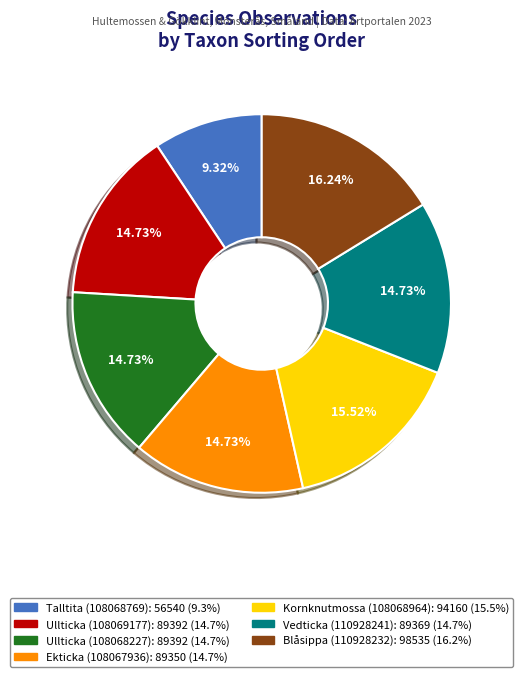

Which category has the smallest portion of the pie?

Talltita (108068769)